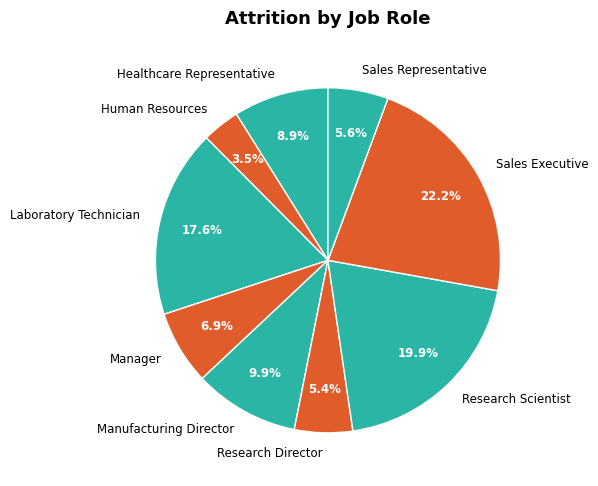

True or false: Sales Representative accounts for 20% of the total.

False